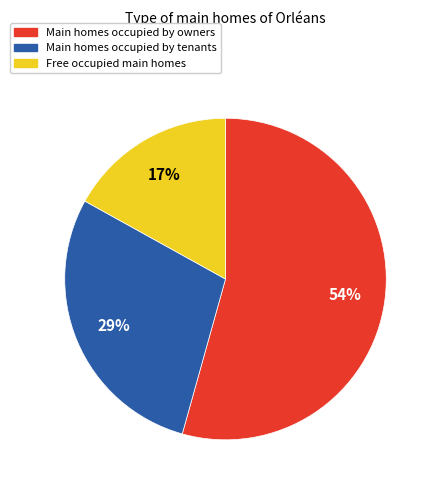

Is there any slice that represents more than half of the pie?

Yes